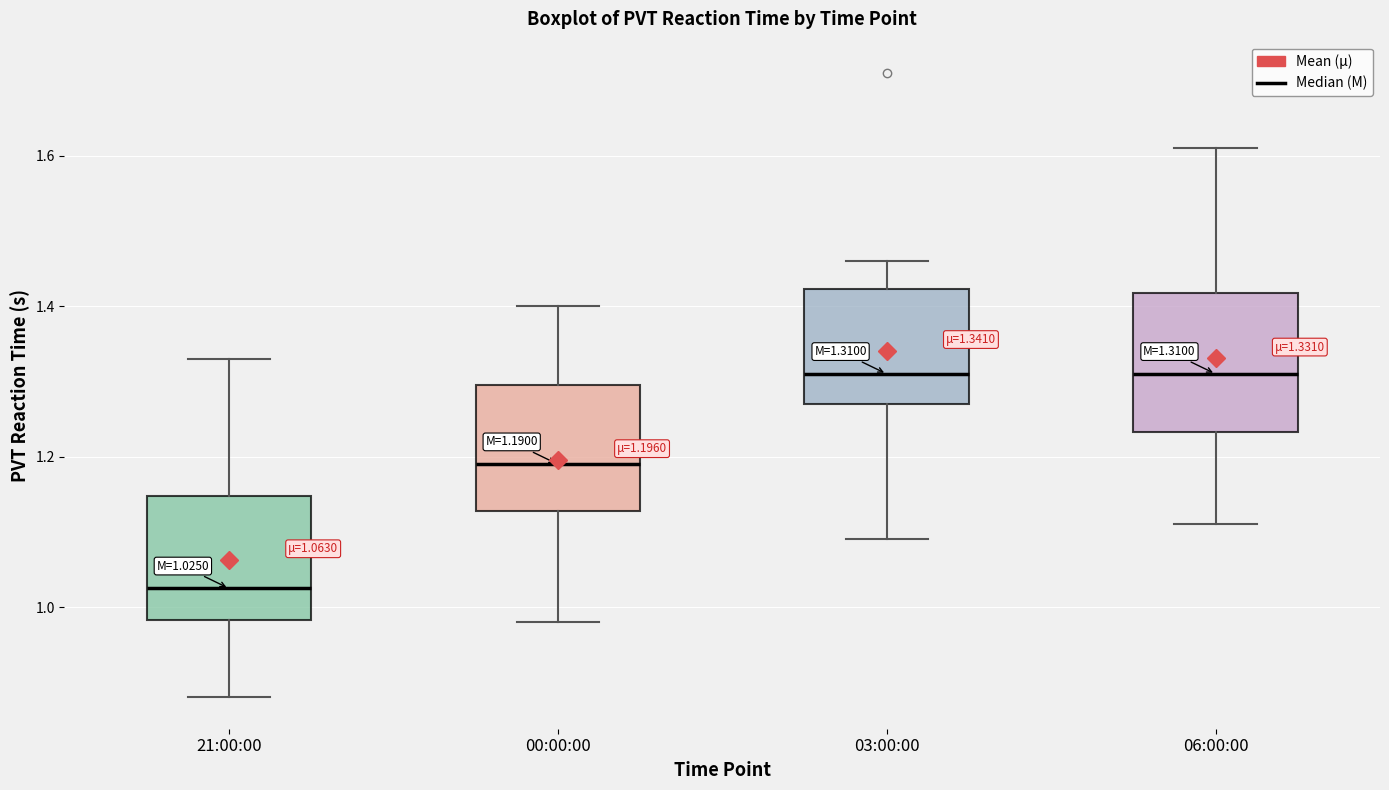

Which box's median line is the lowest?

21:00:00